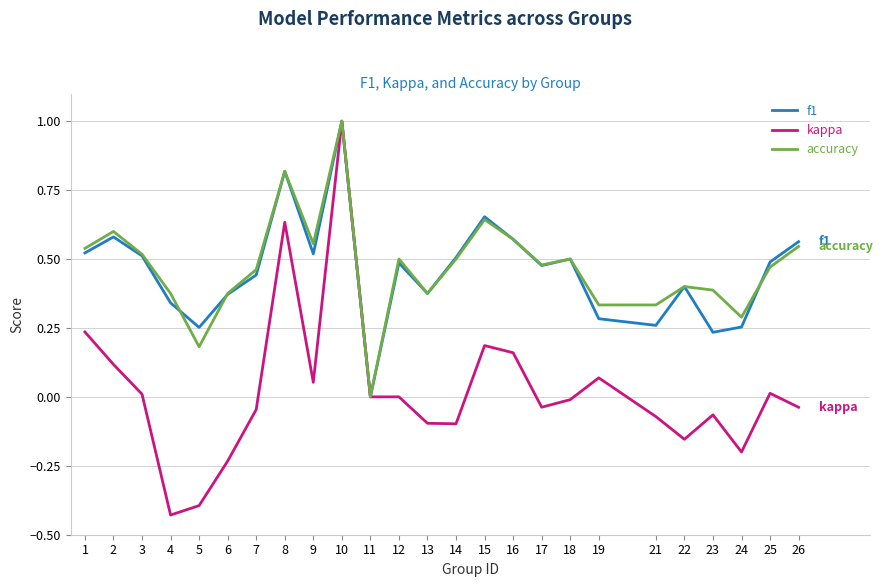

Which series ends up on top after the final intersection of accuracy and f1?

f1